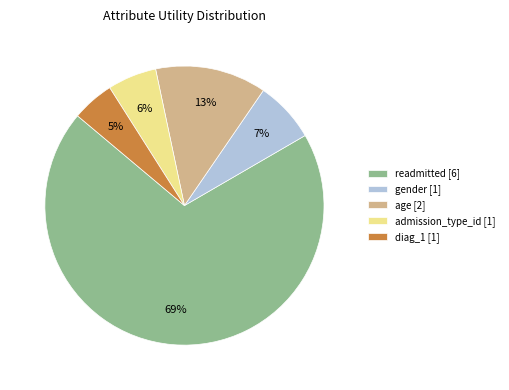

To the nearest percent, what is the combined percentage of diag_1 [1] and readmitted [6]?

74%